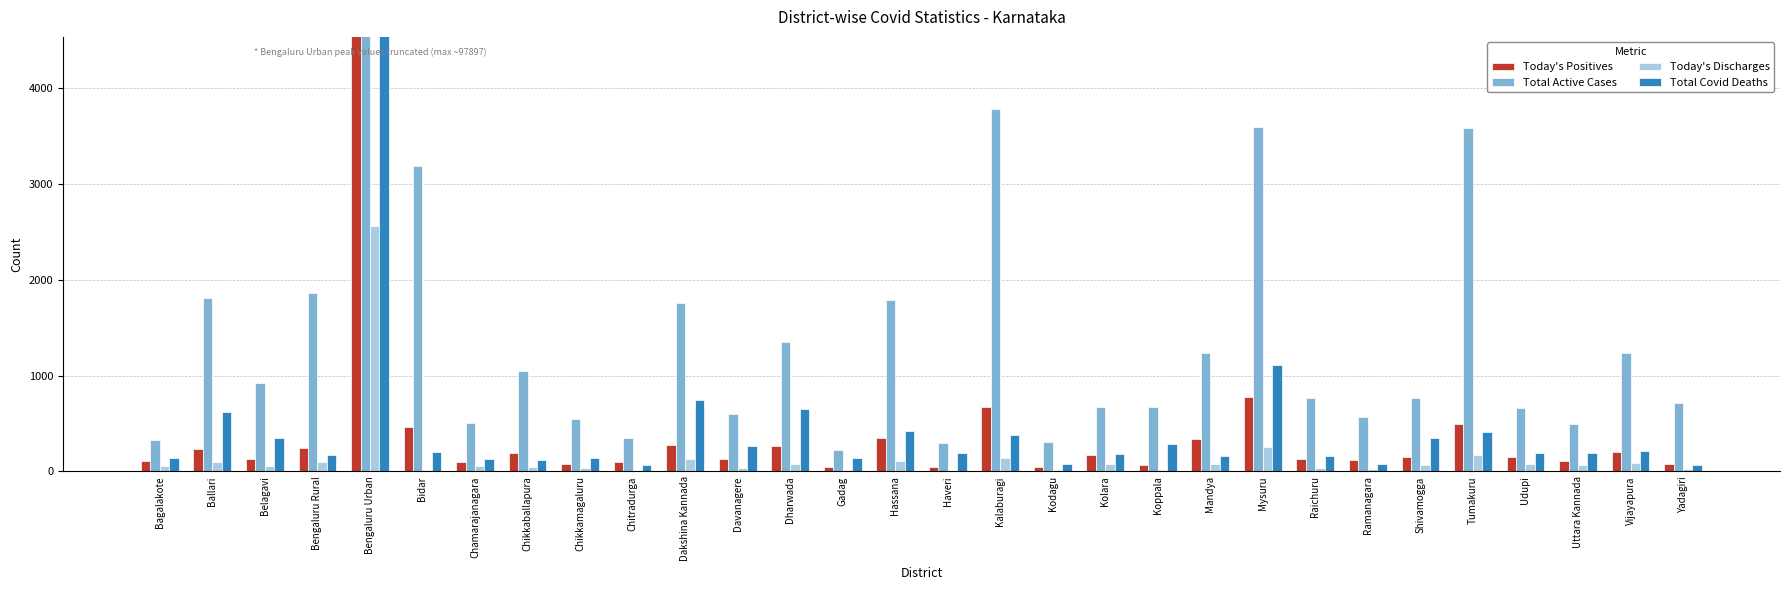

The Total Covid Deaths series shows 295 at Ballari. True or false?

False